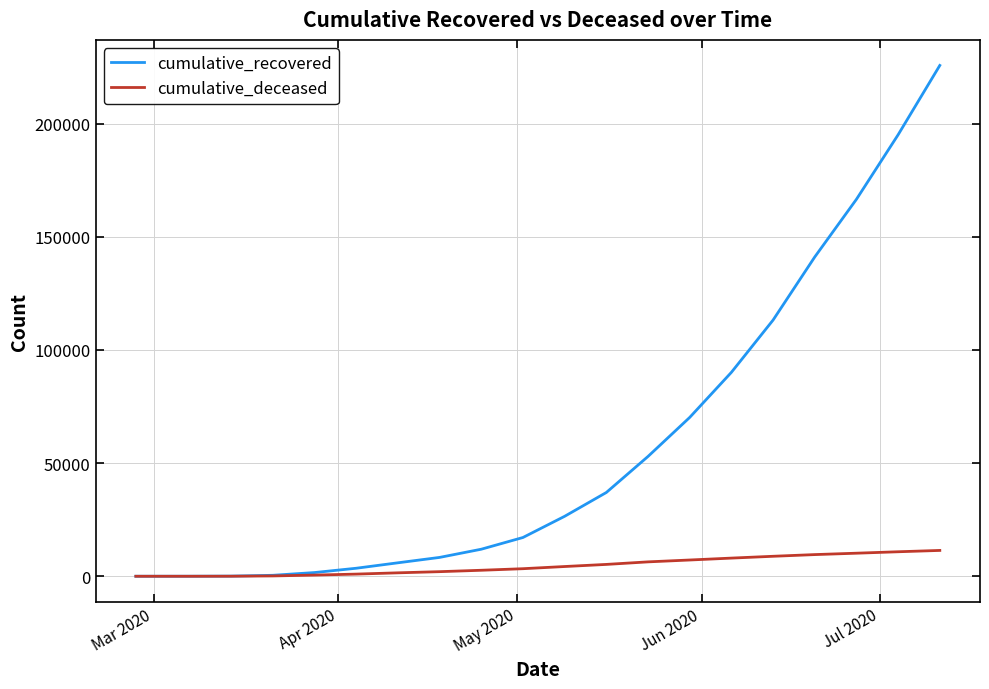

True or false: cumulative_recovered has more than 2 interior local peaks.

False